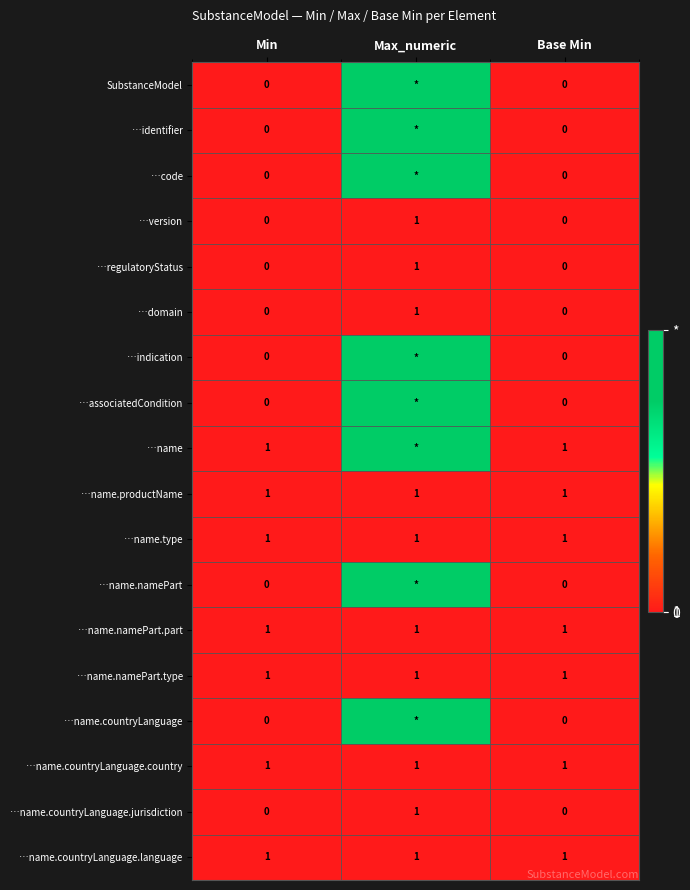

At which category is the sum across all series the highest?

Max_numeric